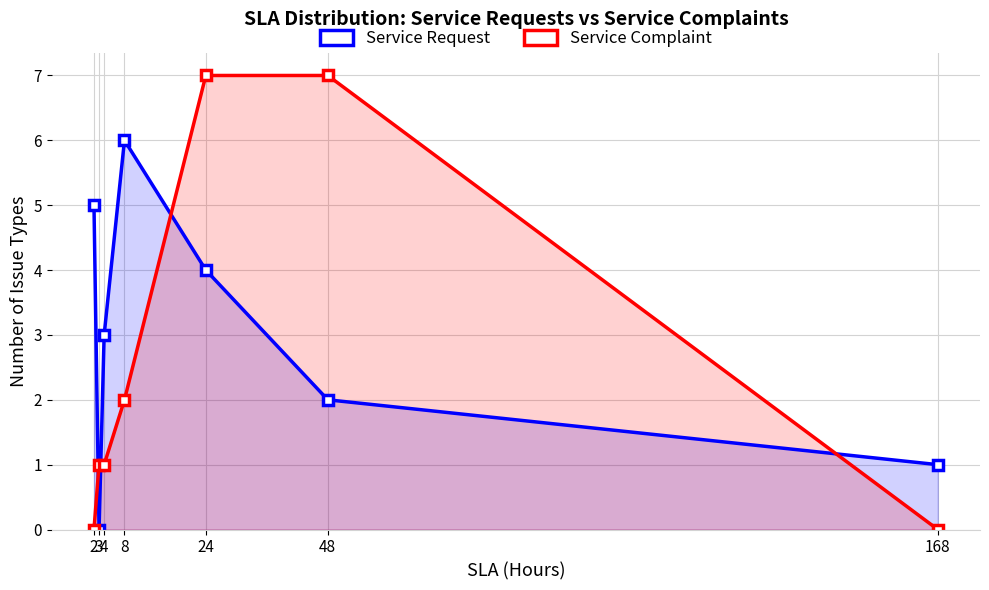

The value of Service Request at 3 is 0. True or false?

True